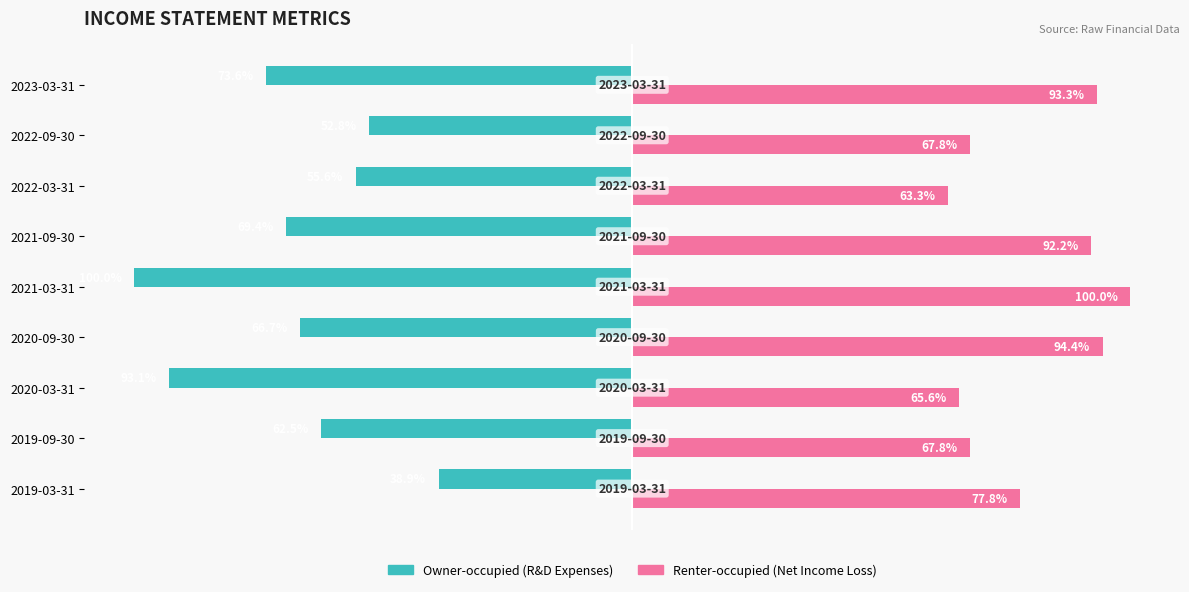

At which category is the sum across all series the highest?

2019-03-31